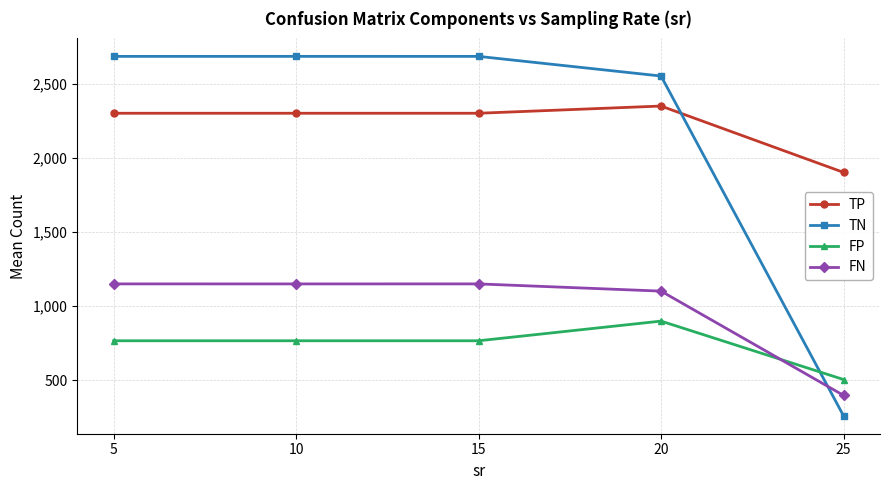

Which series has the largest total across all categories?

TP